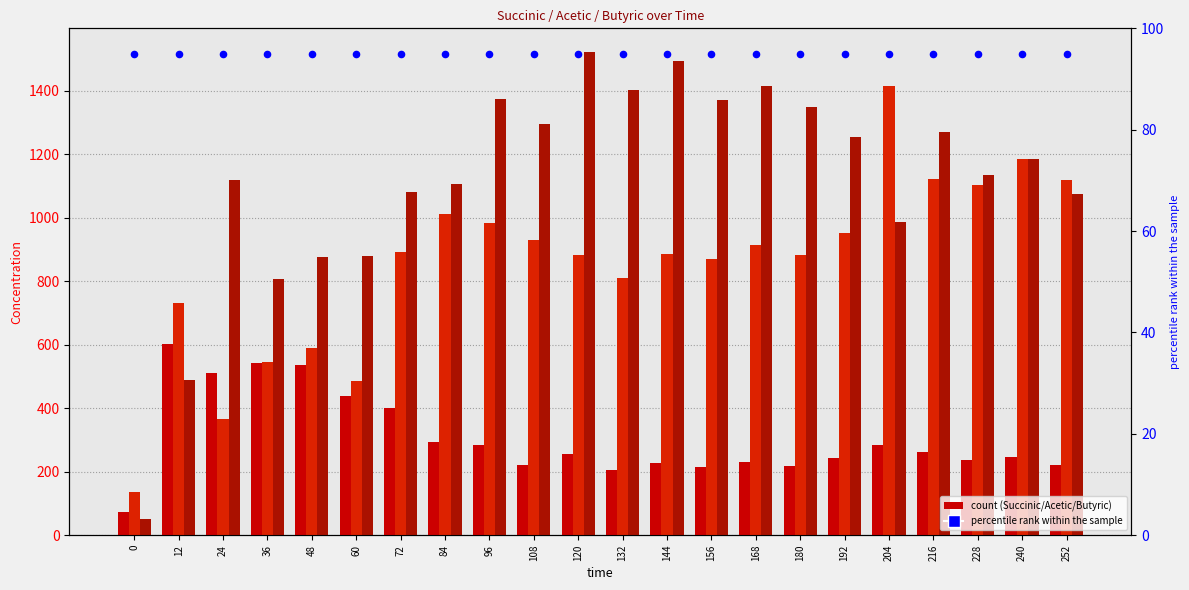

What is the total value across all series at 96?

2734.1